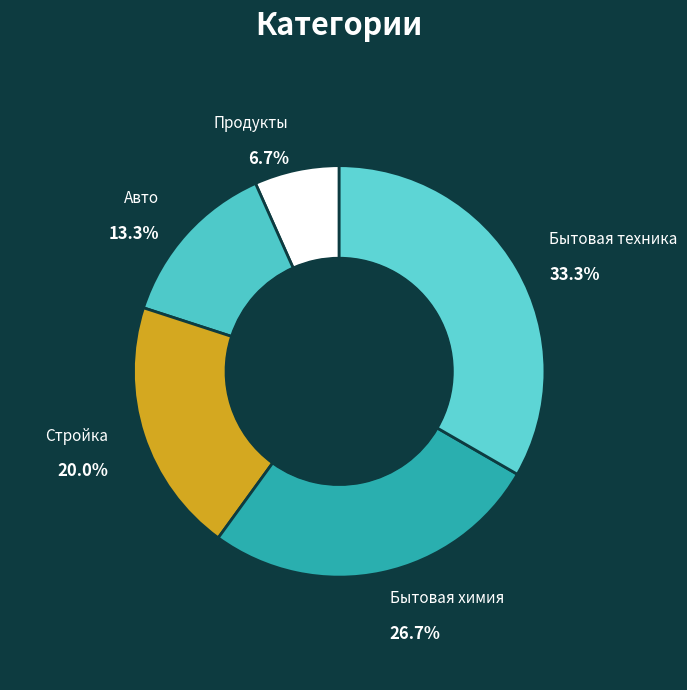

Rank the categories by value from highest to lowest.

Бытовая техника, Бытовая химия, Стройка, Авто, Продукты